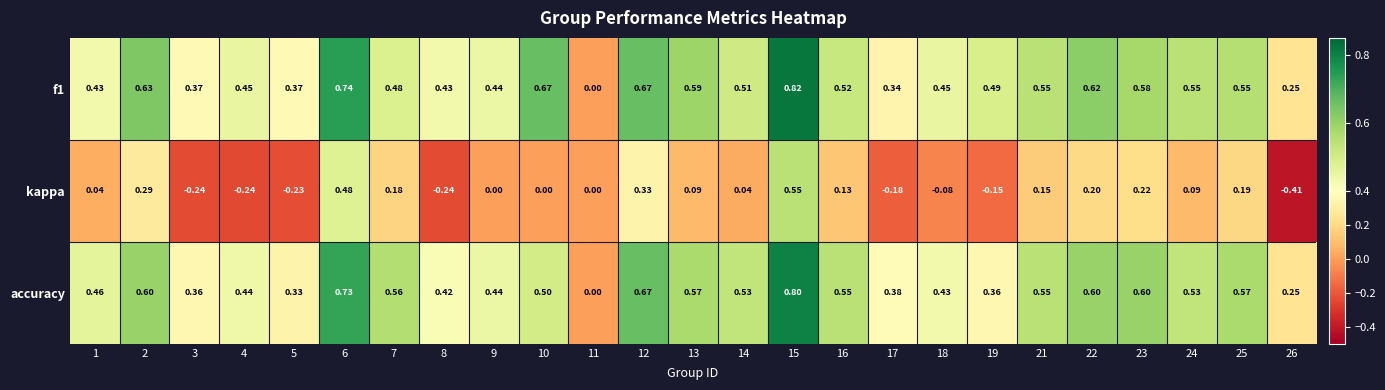

Which series has the widest spread of values?

kappa